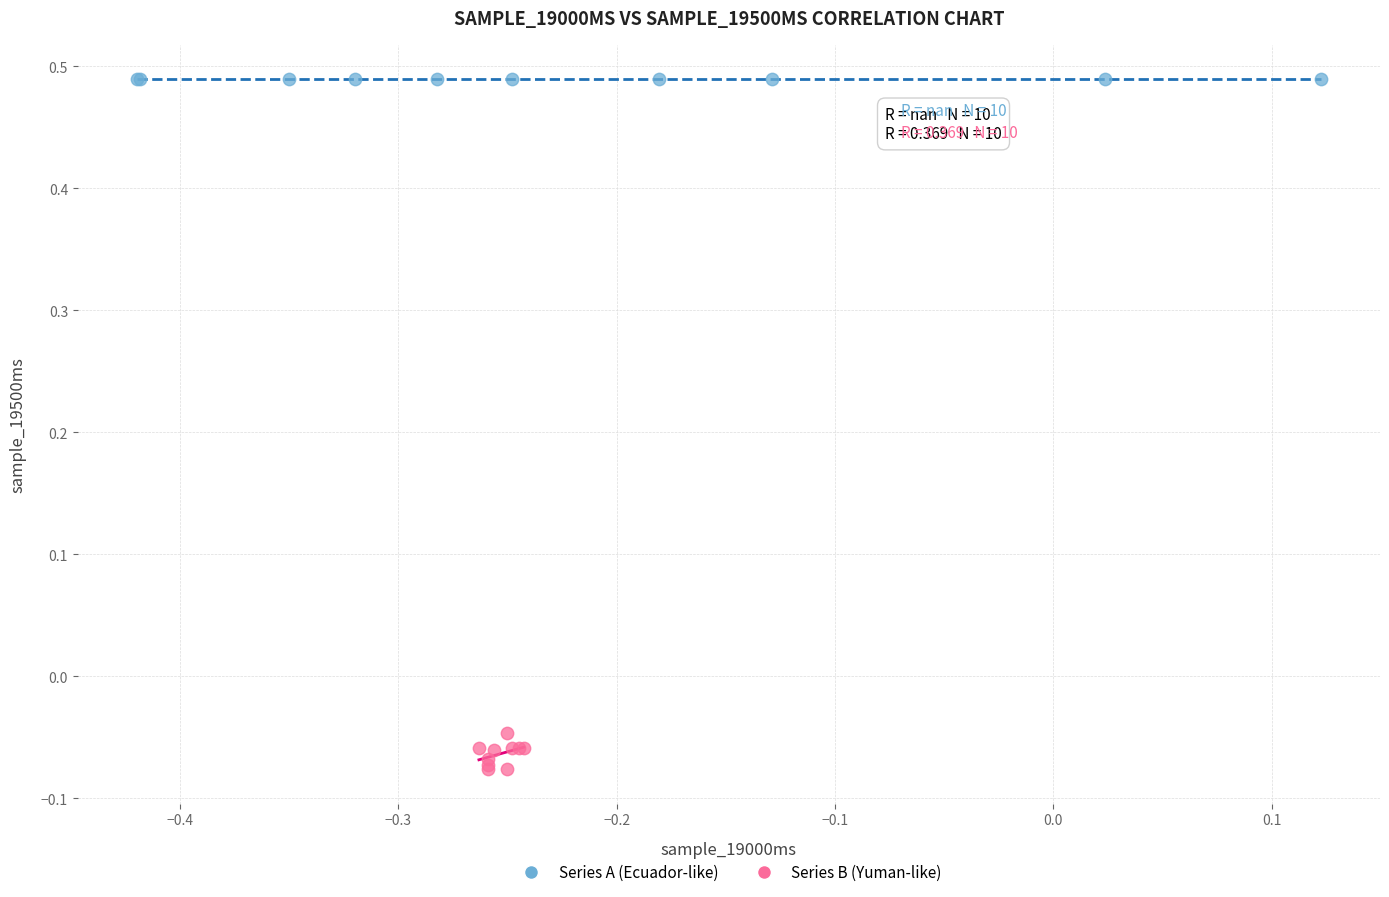

What are all the series names shown in the legend?

Series A (Ecuador-like), Series B (Yuman-like)